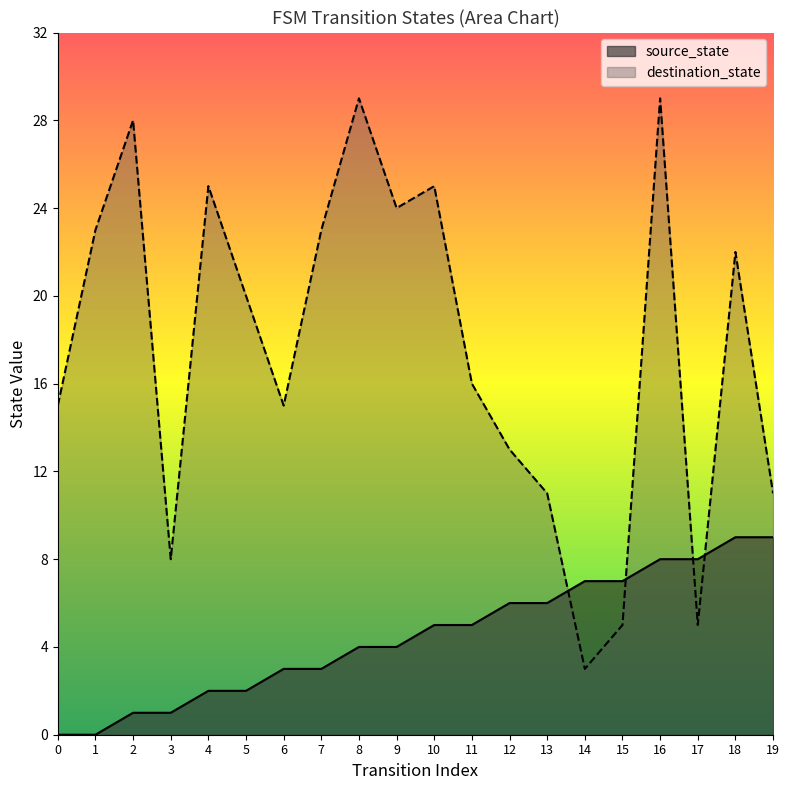

True or false: source_state has a value of 11 at 16.

False